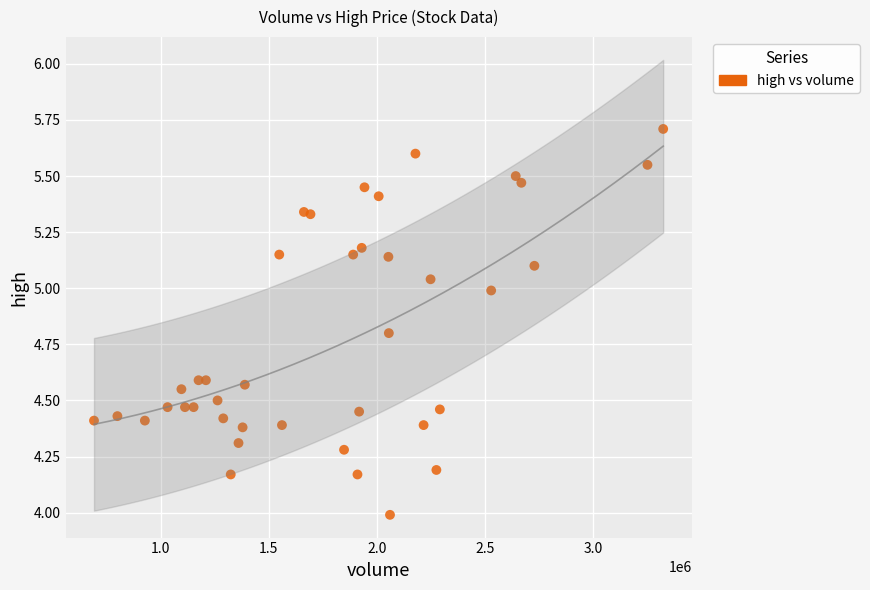

What is the range of Y values (max minus min)?

1.7